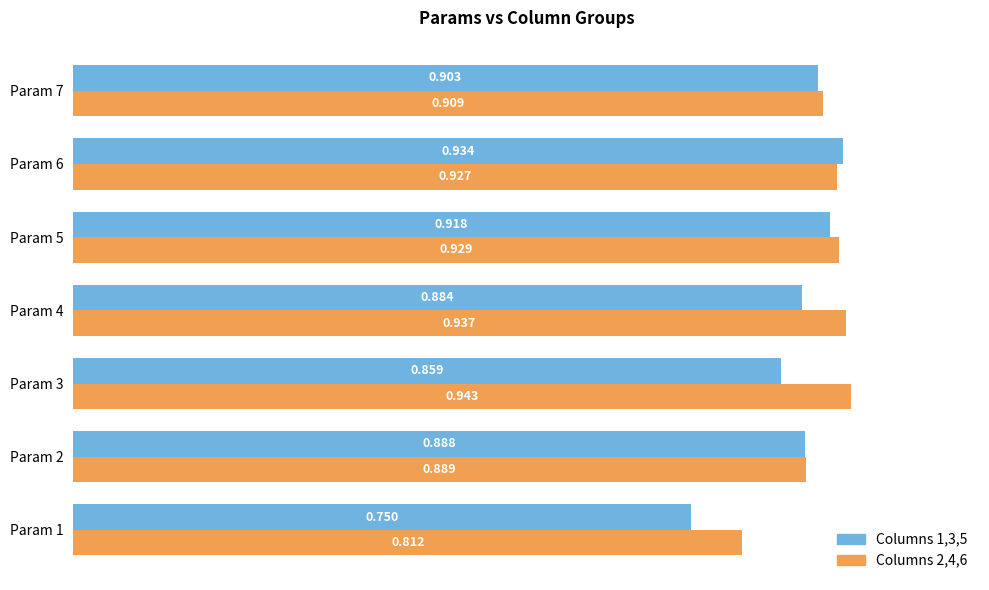

Is the value of Columns 2,4,6 at Param 5 greater than the value of Columns 1,3,5 at Param 2?

Yes